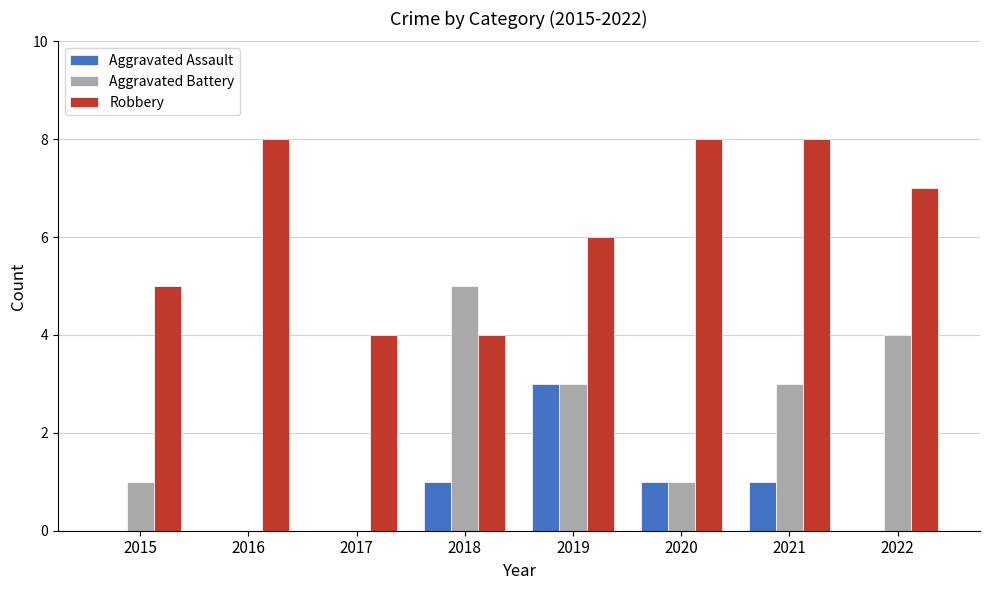

Which series has the widest spread of values?

Aggravated Battery